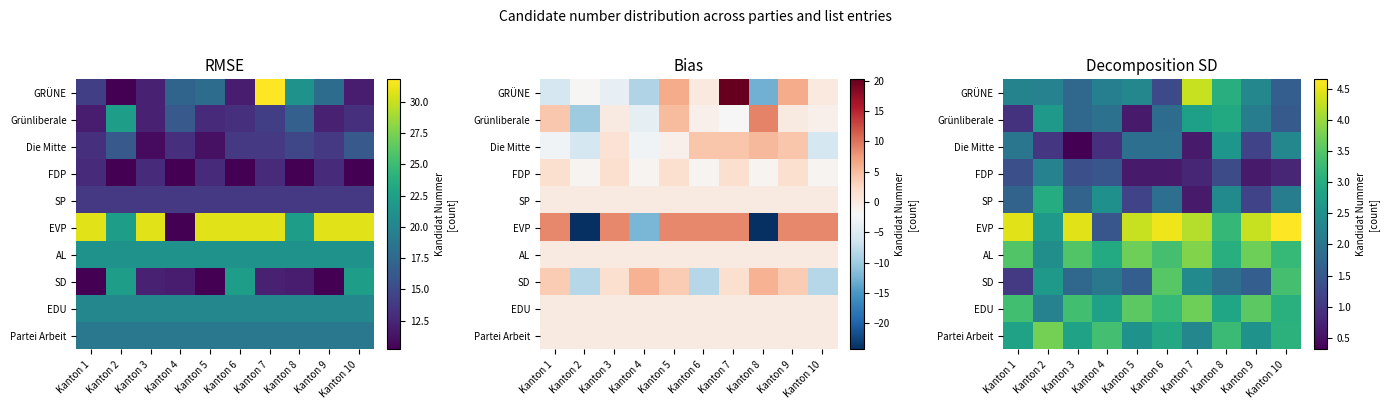

What is the sum of the GRÜNE values at Kanton 5 and Kanton 8?

5.4